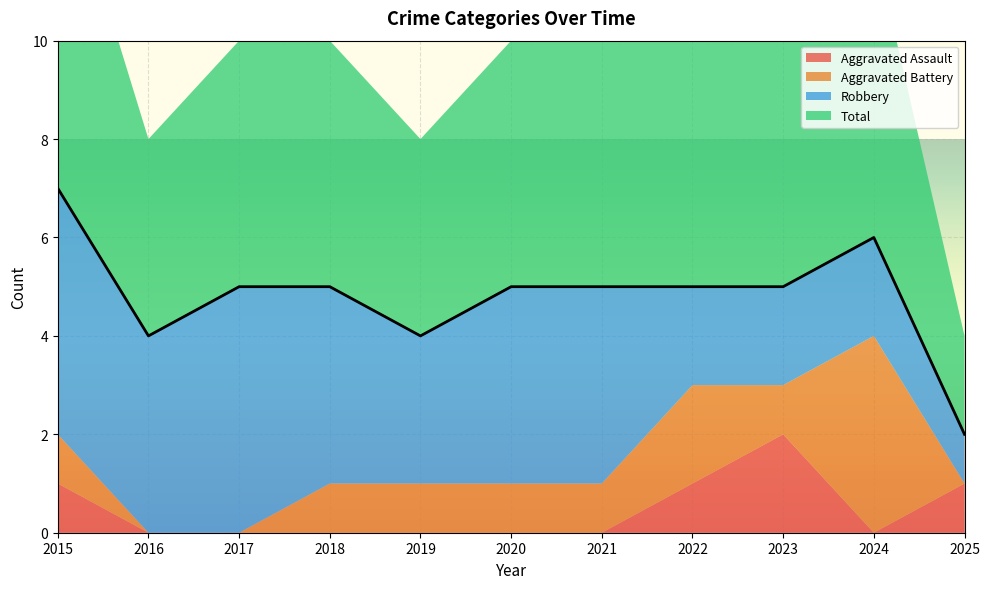

How many values in Aggravated Battery are above zero?

8